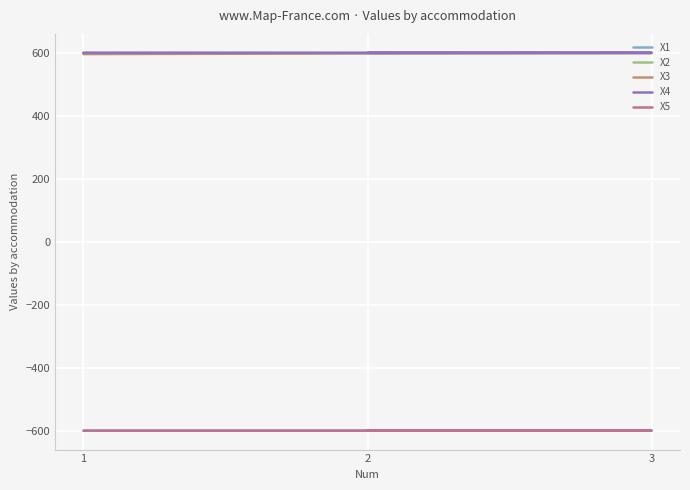

What is the difference between the maximum and minimum values in the X2 series?

0.1